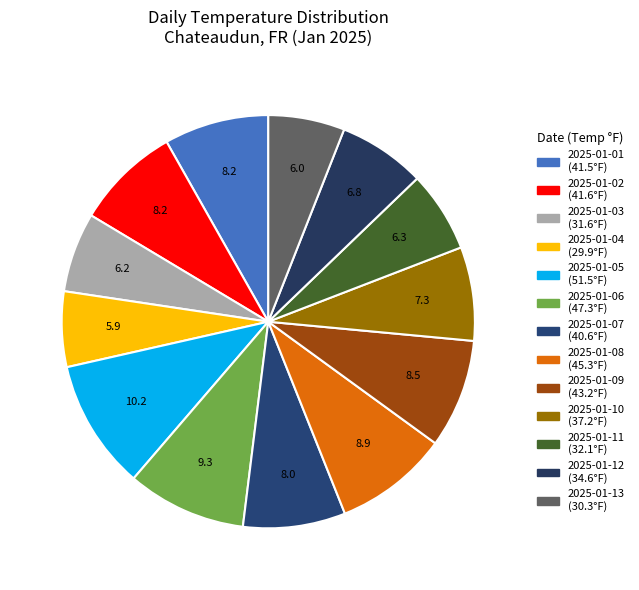

How many segments does this pie chart have?

13